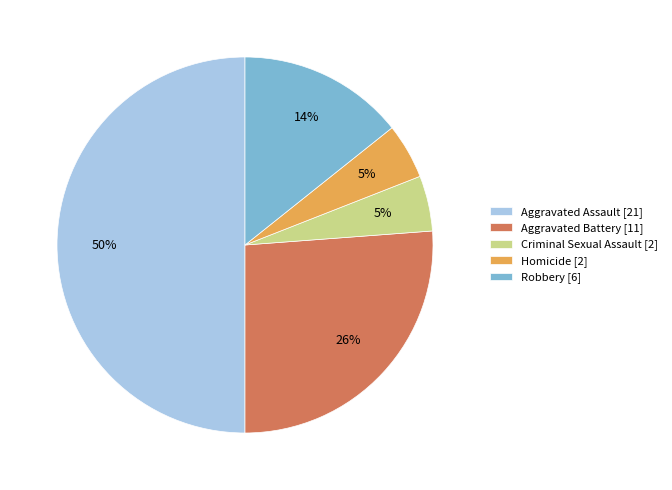

How many segments does this pie chart have?

5